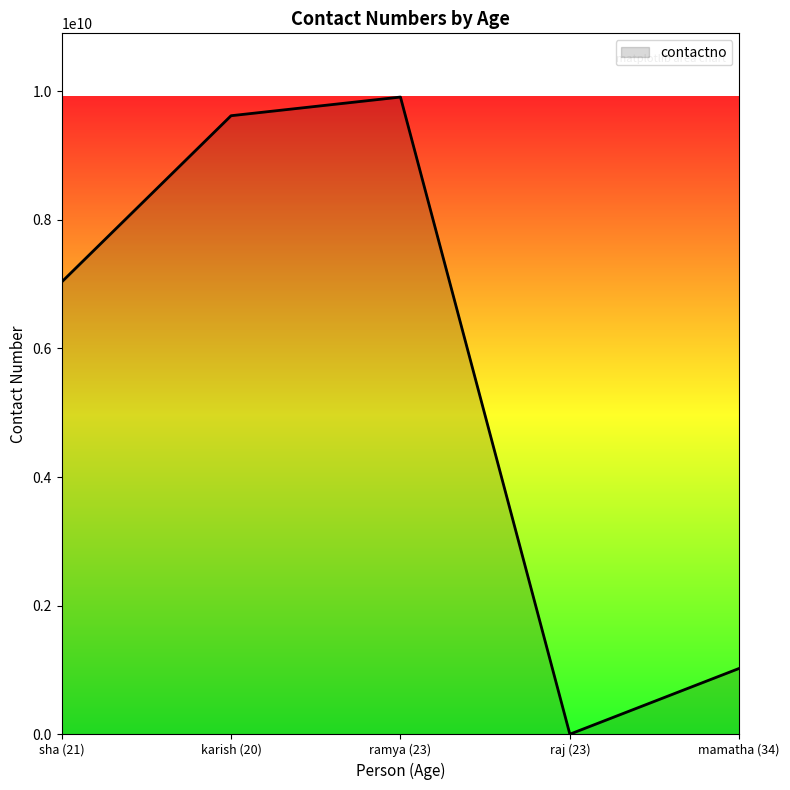

Which category has the highest value across all series?

ramya (23)